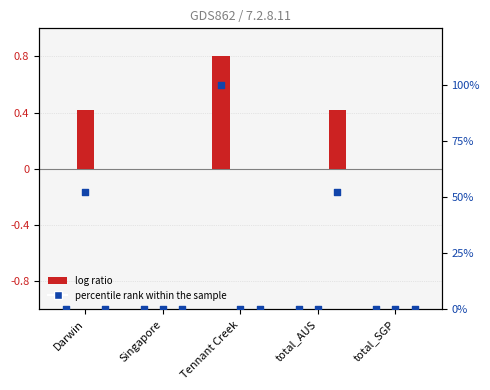

Is the value of total_SGP at Darwin greater than the value of Singapore at total_AUS?

No